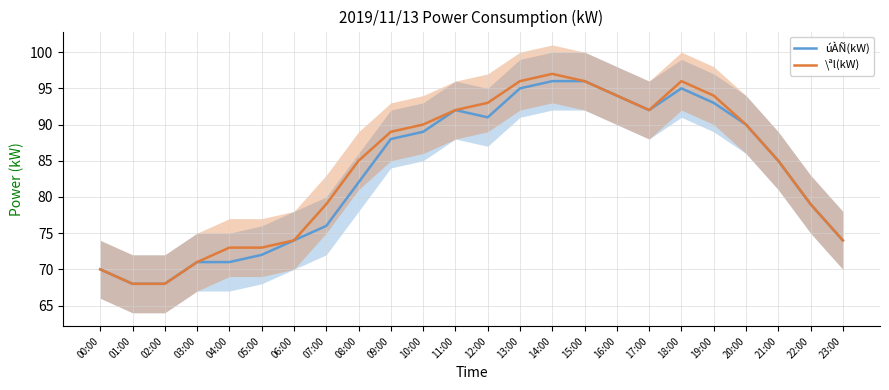

True or false: úÀÑ(kW) has more than 0 interior local peaks.

True